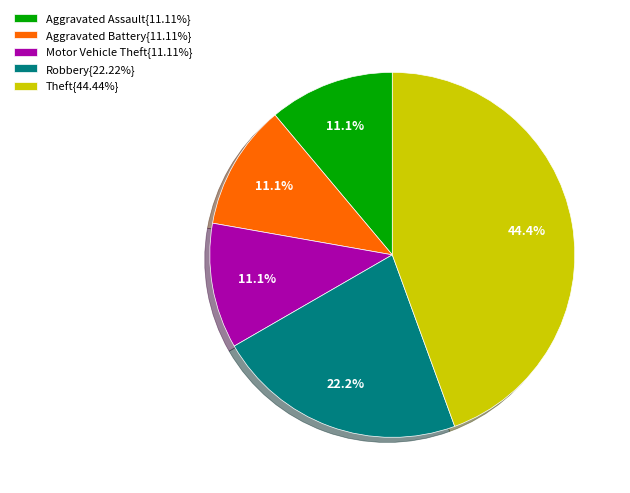

What percentage is NOT represented by Theft{44.44%}?

55.6%